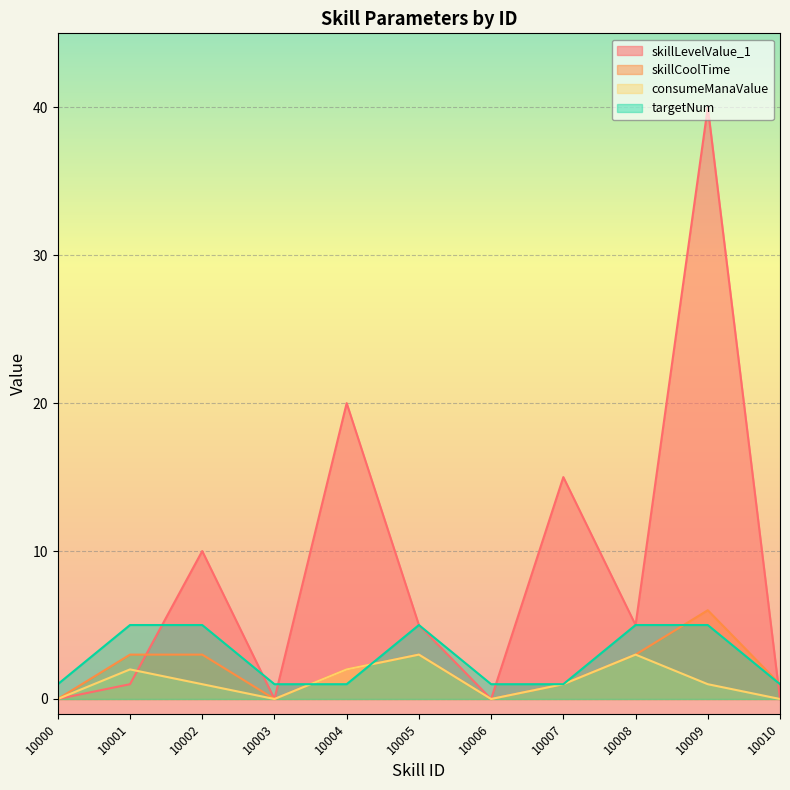

True or false: consumeManaValue and skillCoolTime cross at least once.

False